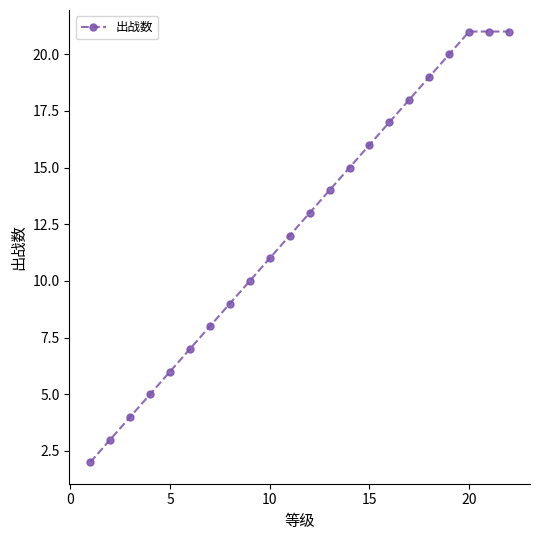

What is the value of the 15th point from the left?

16